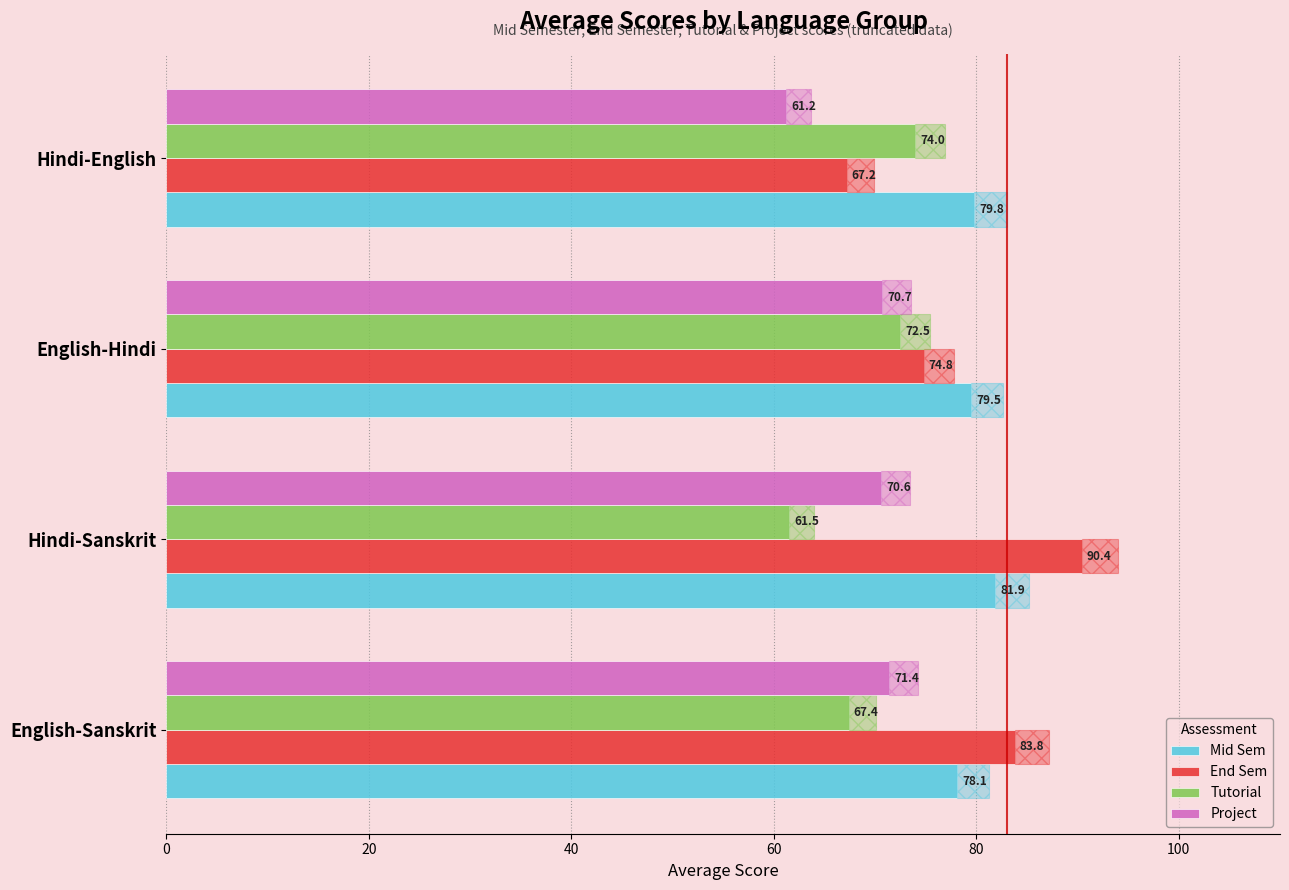

List the labels in order of Project value, smallest first.

Hindi-English, Hindi-Sanskrit, English-Hindi, English-Sanskrit